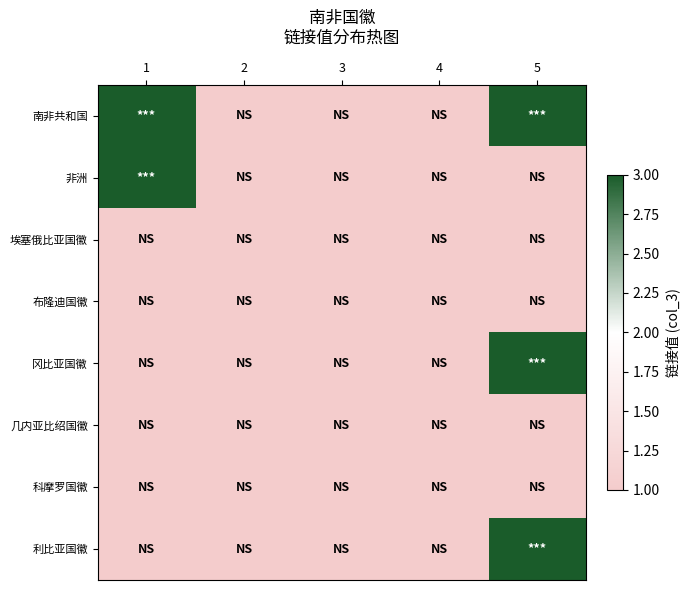

Which series has the widest spread of values?

南非共和国